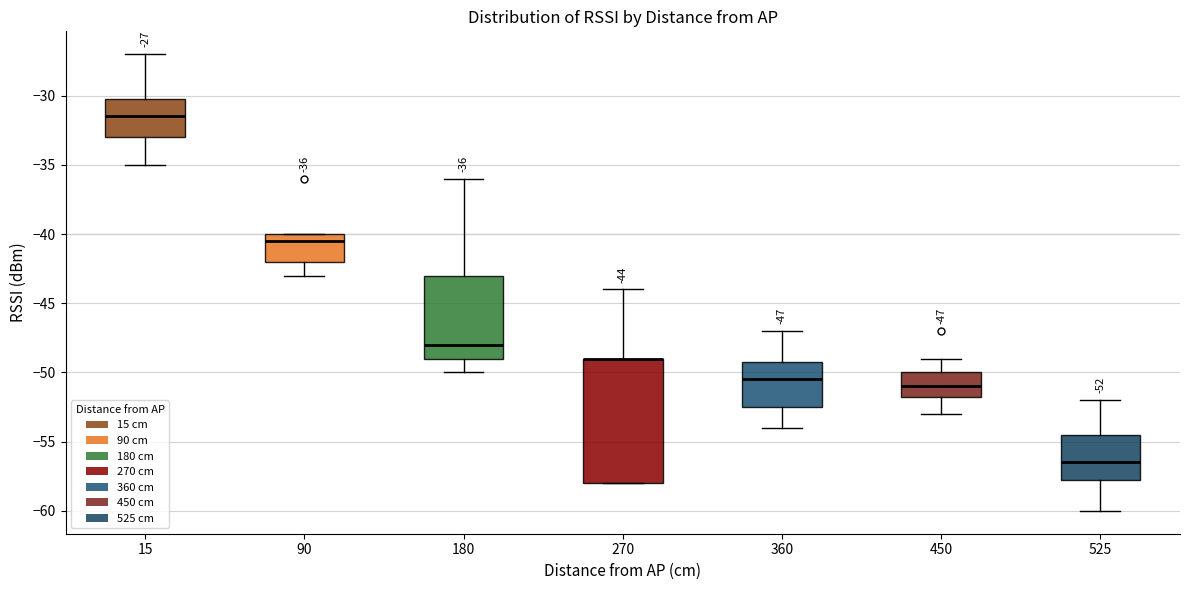

Comparing the boxes themselves (not the whiskers), which one is the tallest?

270